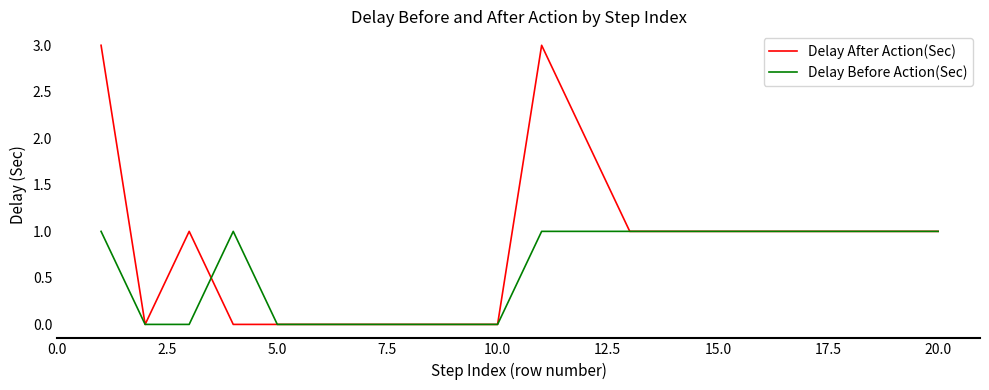

Does the chart display data point markers on the line(s)?

No